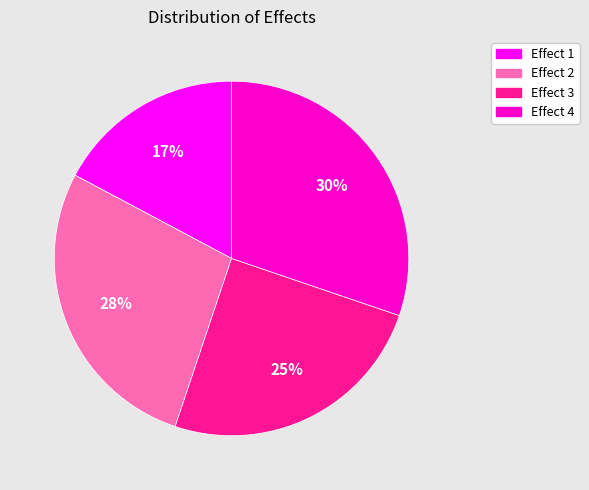

To the nearest percent, what percentage of the pie is Effect 2?

28%